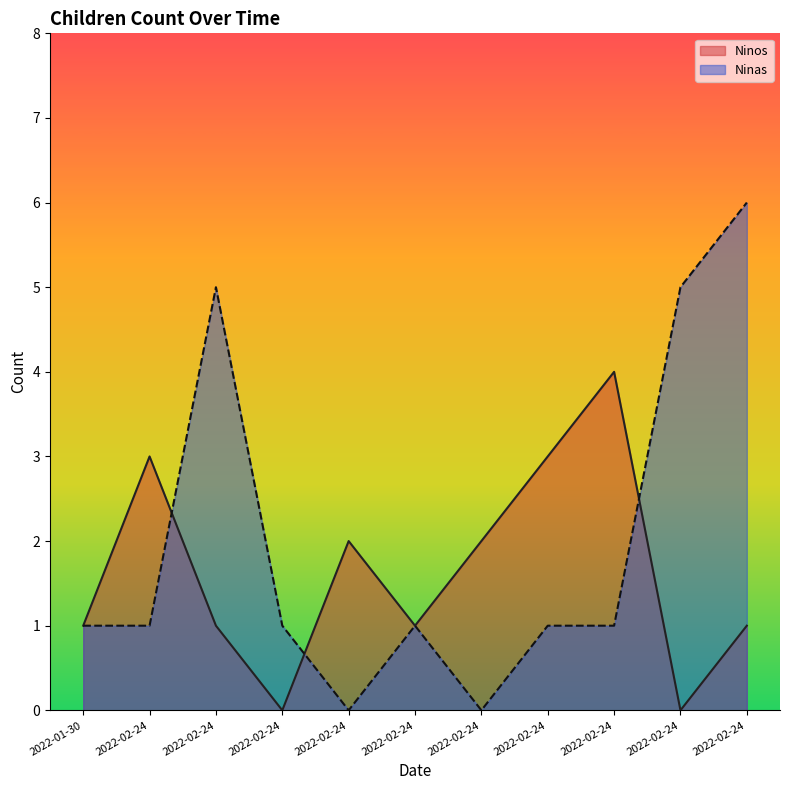

What is the difference between the Ninas values at 2022-02-24 and 2022-02-24?

5